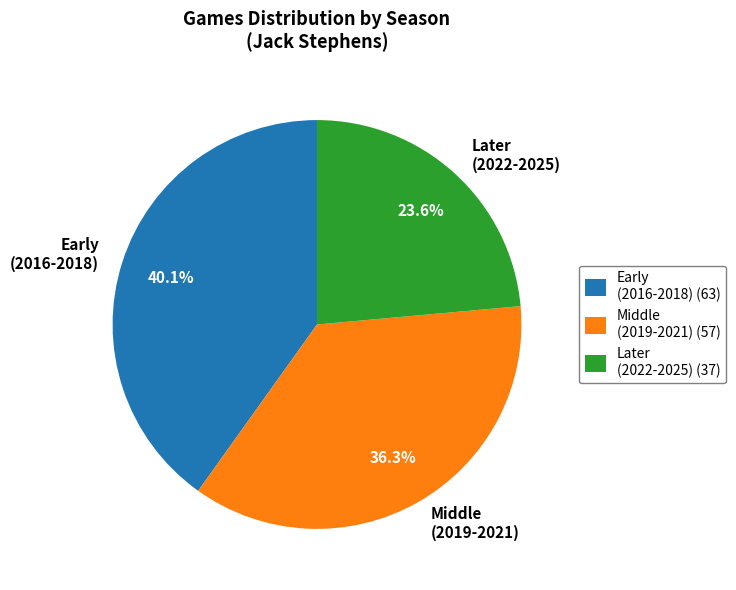

Combined, do Later (2022-2025) and Early (2016-2018) account for over 50%?

Yes